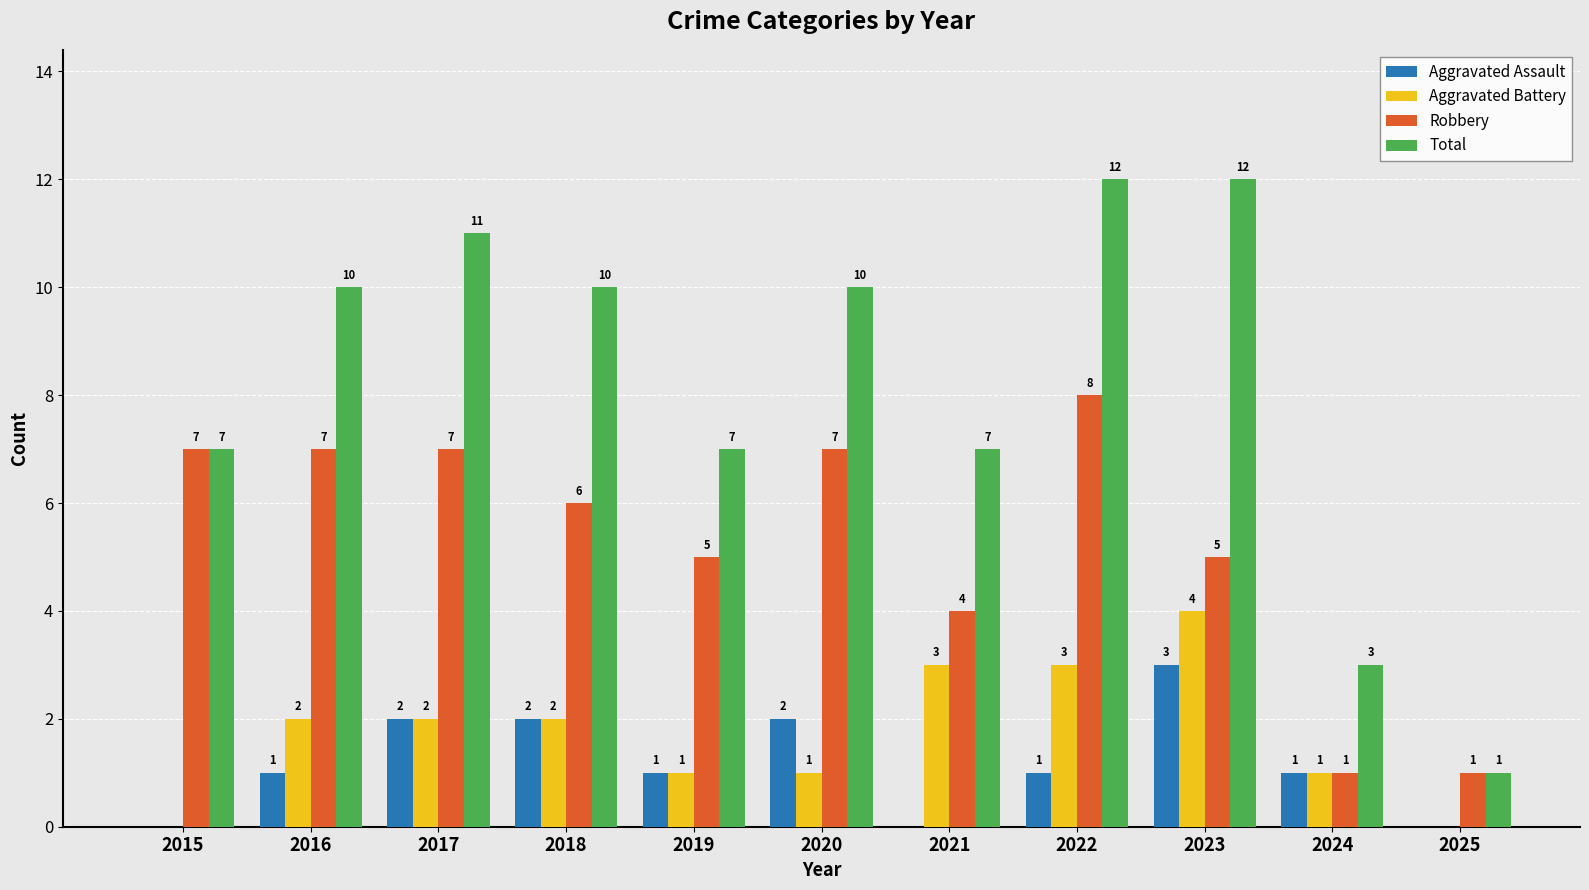

Does the chart contain stacked bars?

No